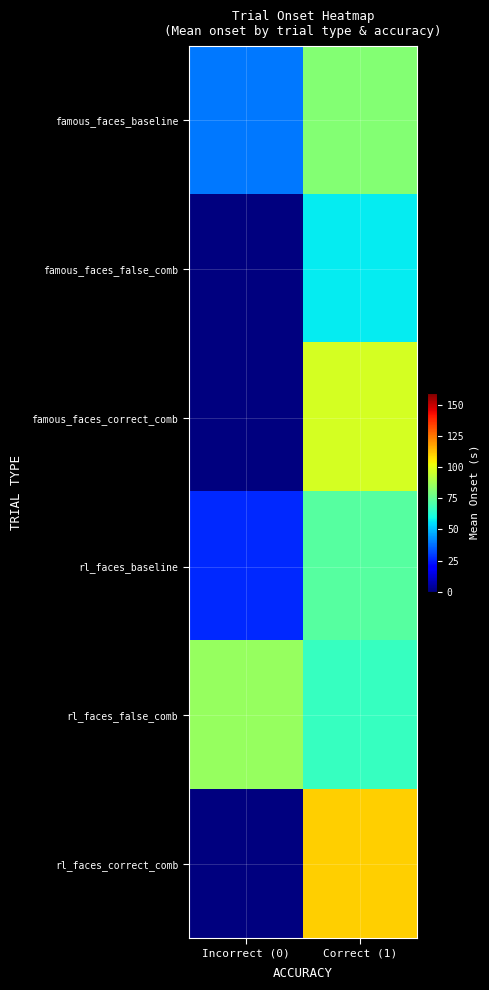

Count the number of data series in this chart.

6